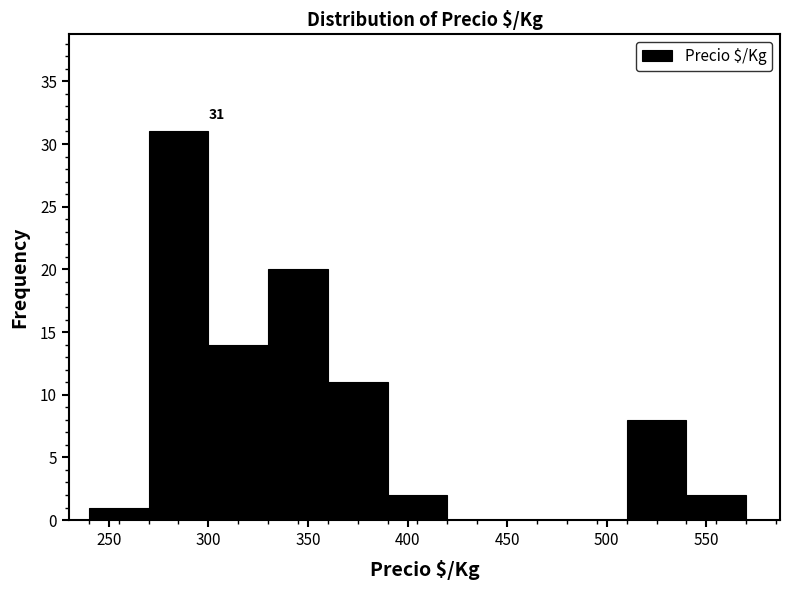

Over which range of the x-axis is the bar tallest?

270 to 300